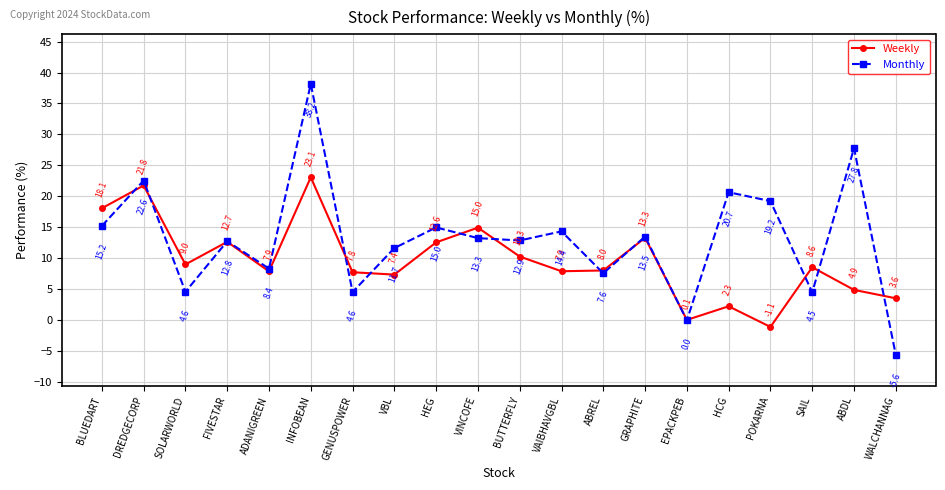

What is the sum of all Weekly values?

193.1